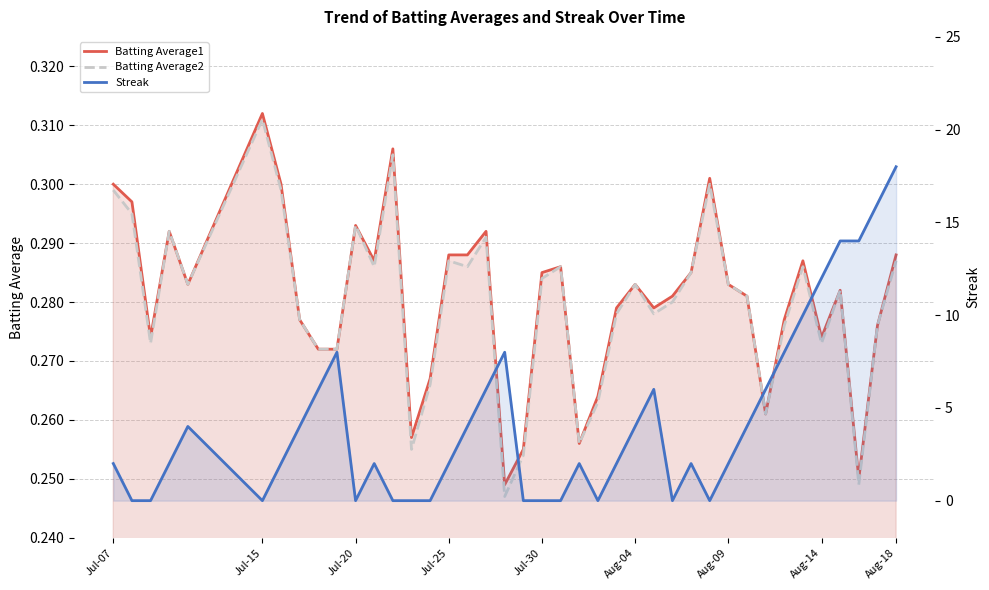

What are all the series names shown in the legend?

Batting Average1, Batting Average2, Streak